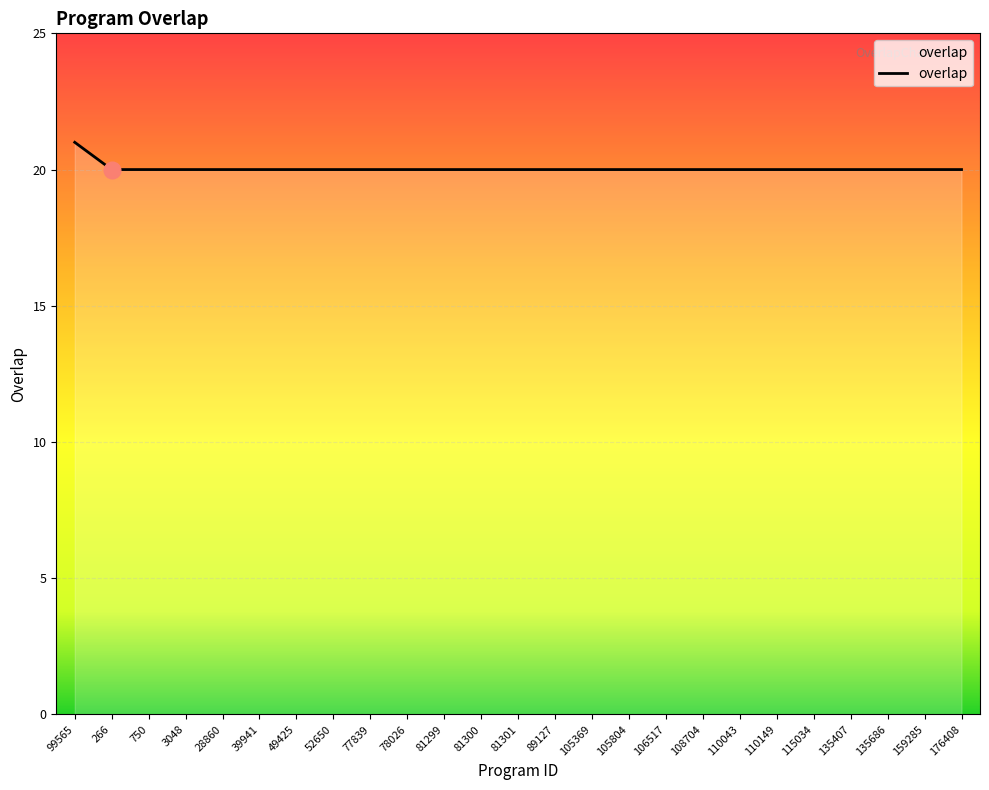

What is the ratio of the value at 266 to the value at 77839?

1.0